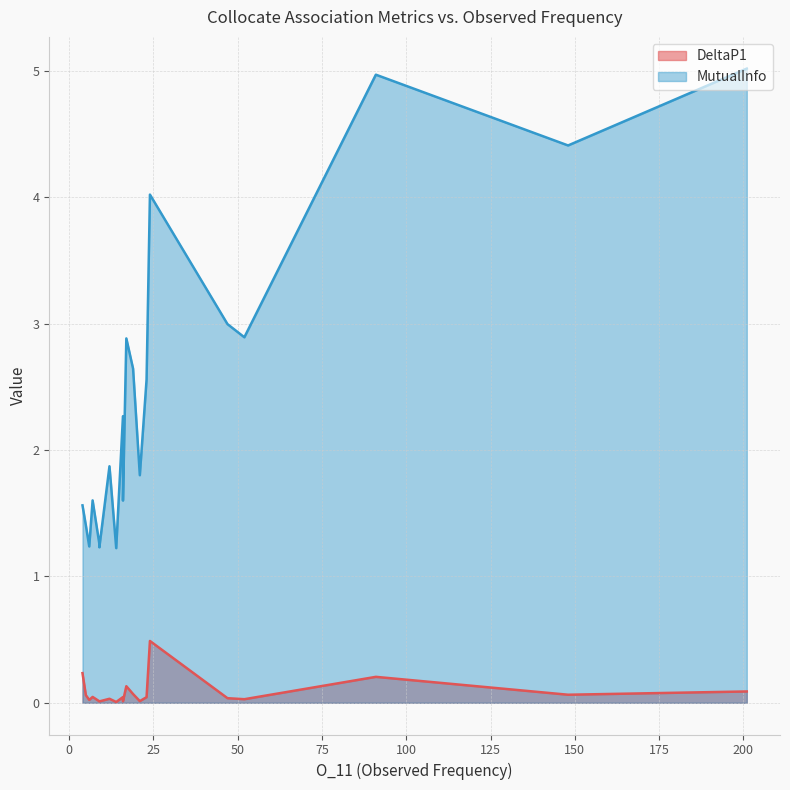

Is it true that MutualInfo equals 3.1 at 201?

False